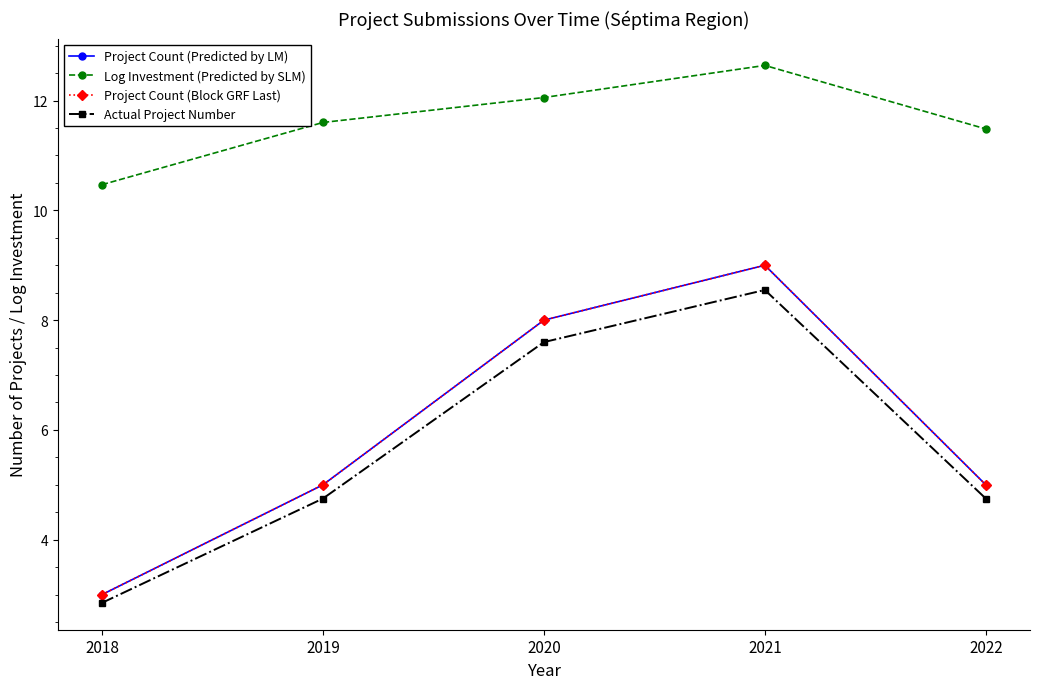

Is this an area chart (filled region under the line)?

No